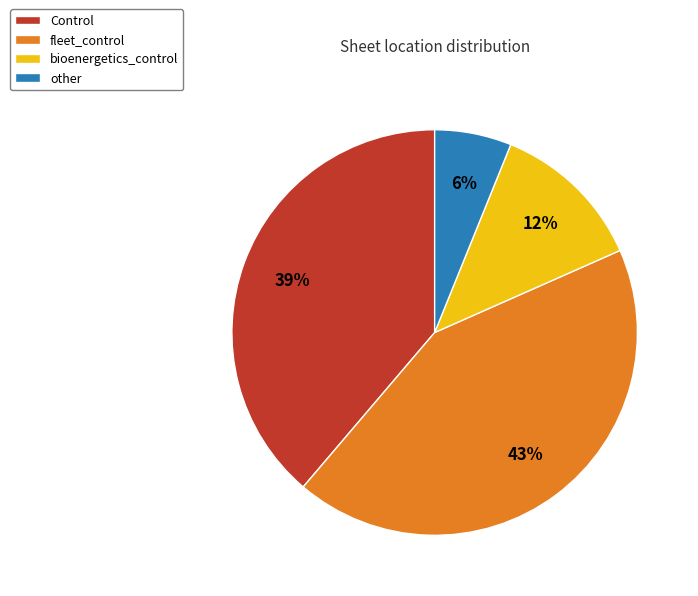

What is the largest slice in the pie chart?

fleet_control